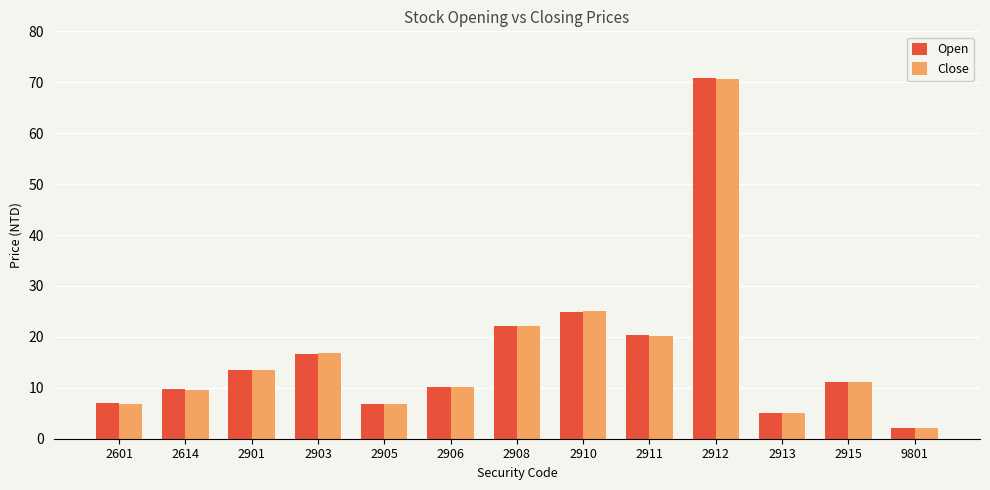

What is the total value across all series at 2903?

33.5